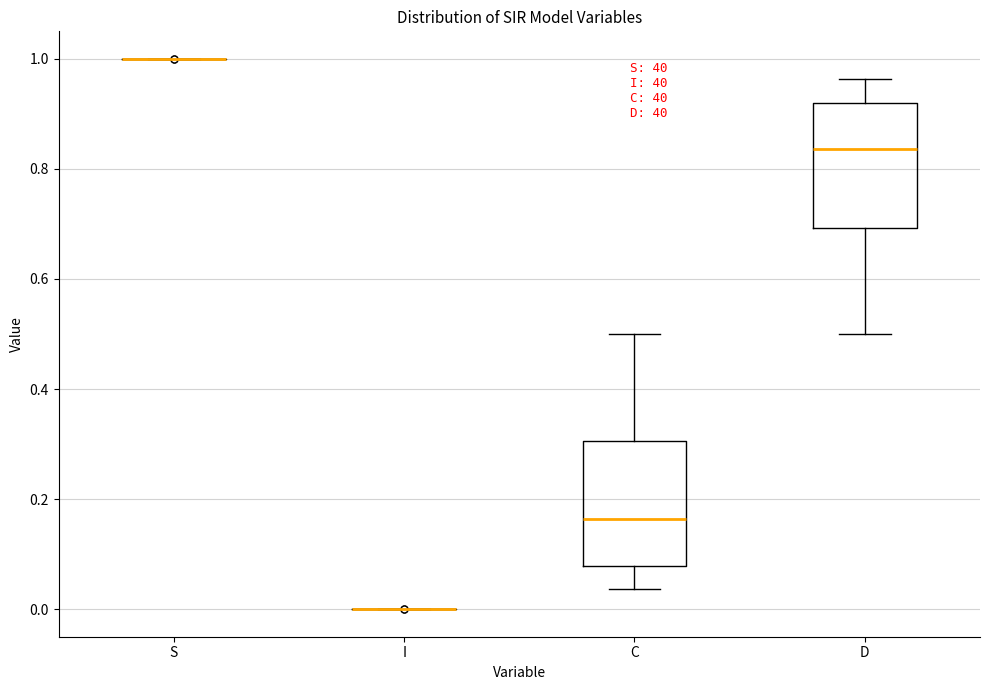

Where does the lower whisker of the box for C end on the y-axis? The values are not printed on the chart, so give them approximately, as read against the axis.

0.04